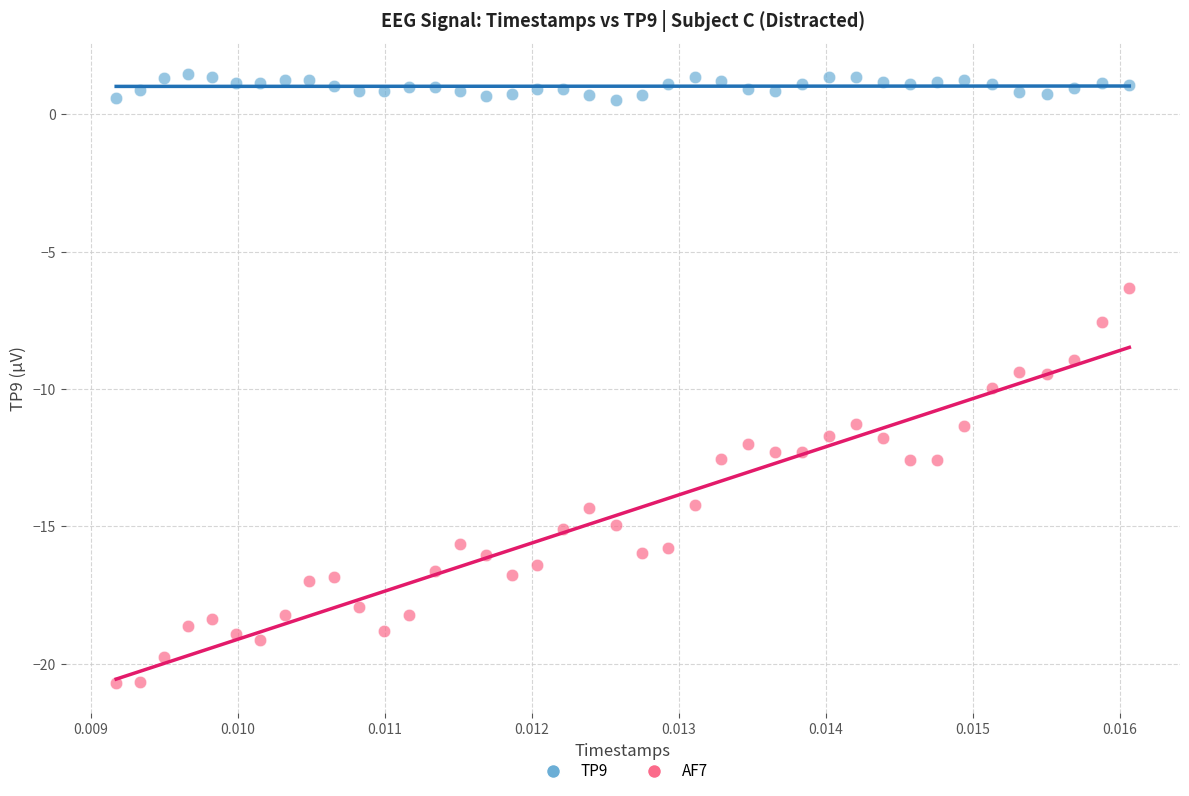

Which series has the widest spread of Y values?

AF7